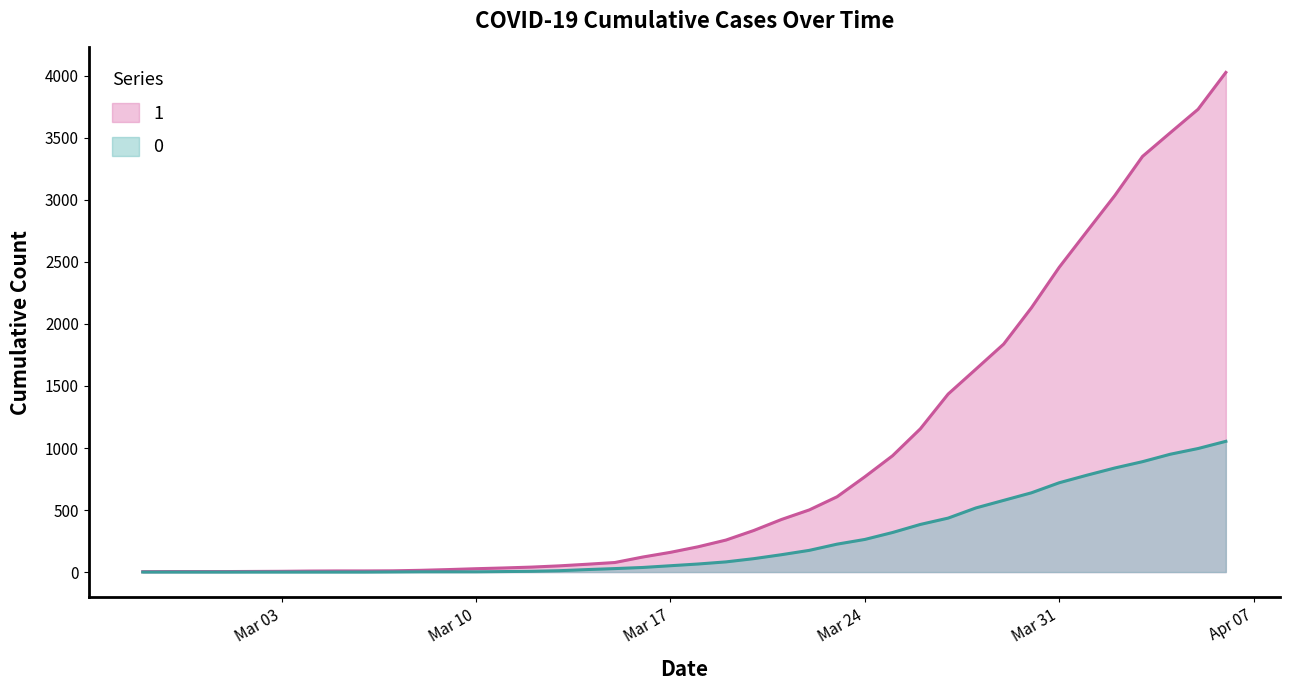

How many values in the 1 series are below 204?

20